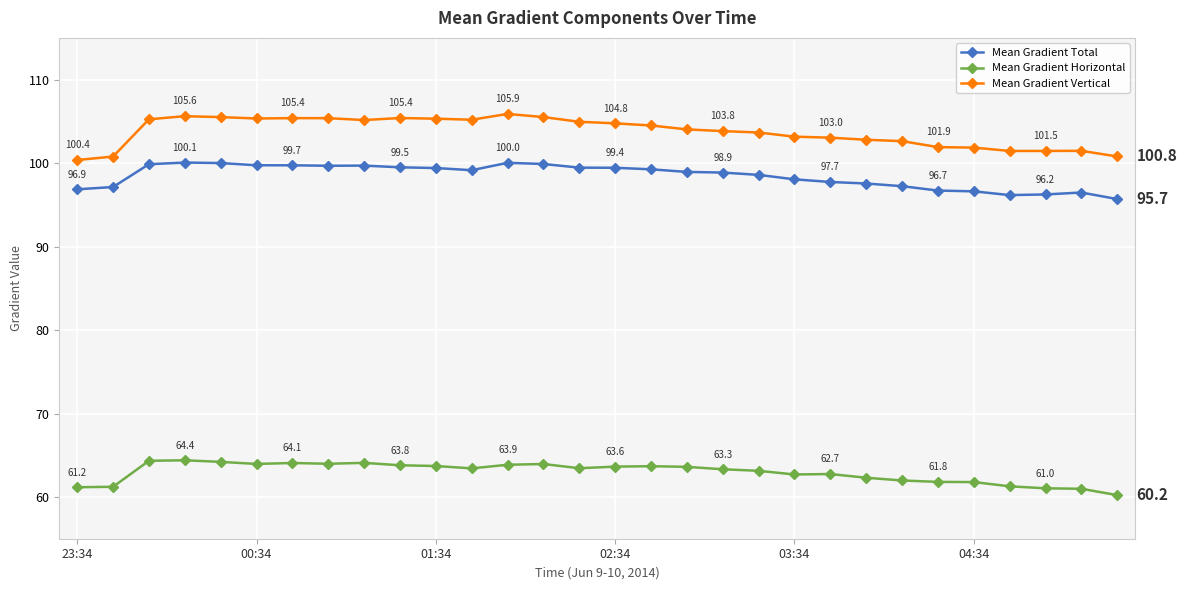

What is the lowest value of the Mean Gradient Vertical series?

100.4